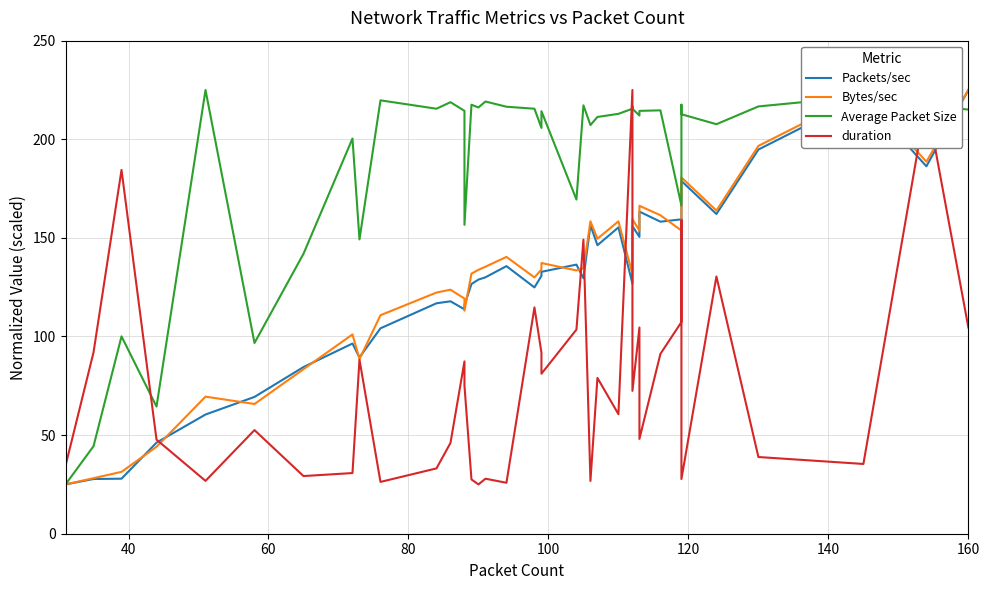

True or false: Packets/sec and Bytes/sec cross at least once.

True